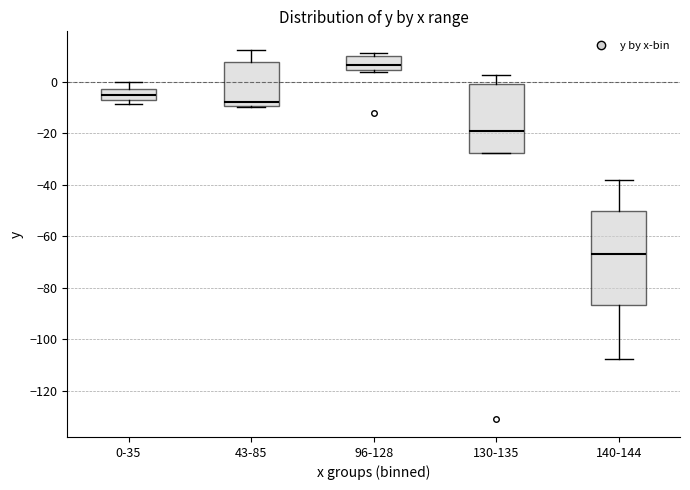

Which box has the lowest median line?

140-144